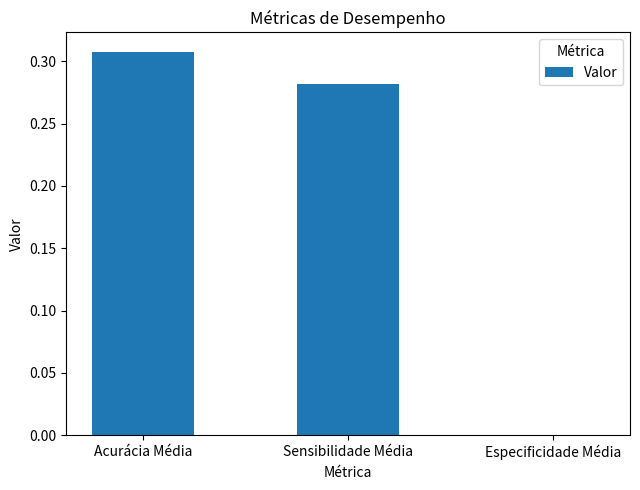

How many values exceed 0?

2